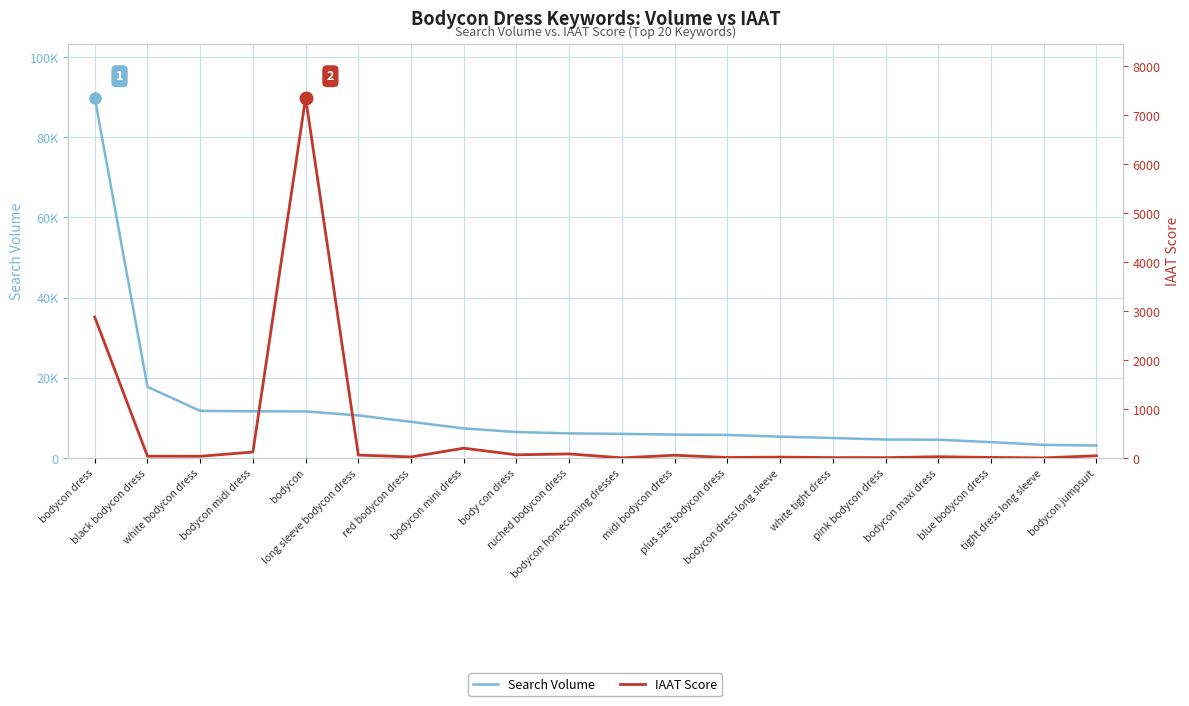

At which category does IAAT Score reach its first local valley?

white bodycon dress